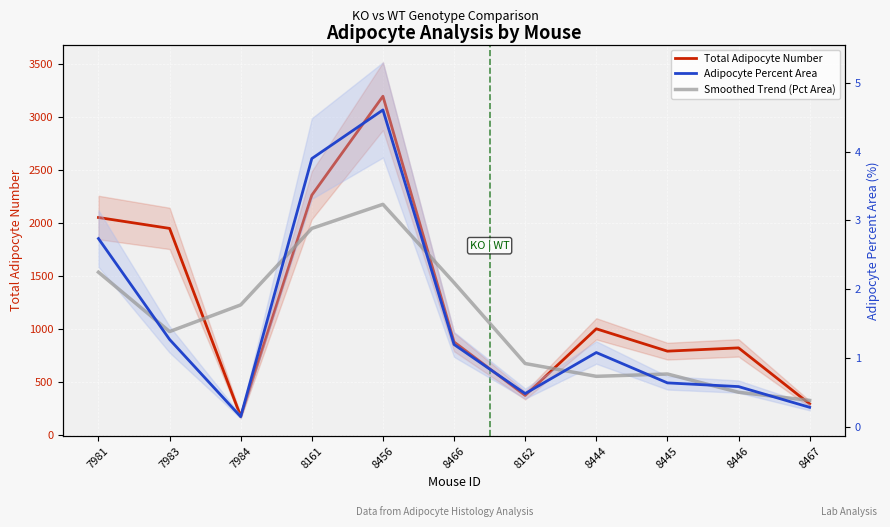

What is the difference between the maximum and minimum values in the Smoothed Trend (Pct Area) series?

2.8